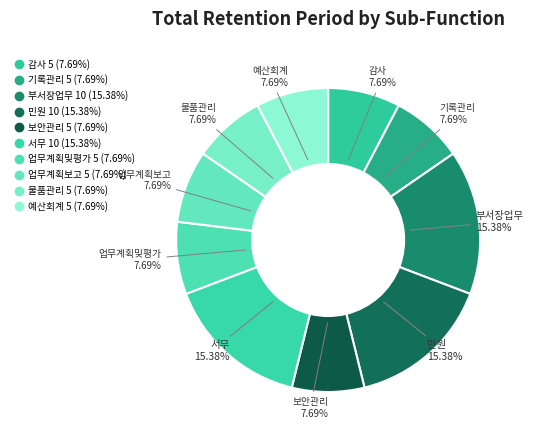

Approximately how many times larger is the value at 업무계획보고 compared to 물품관리?

1.0